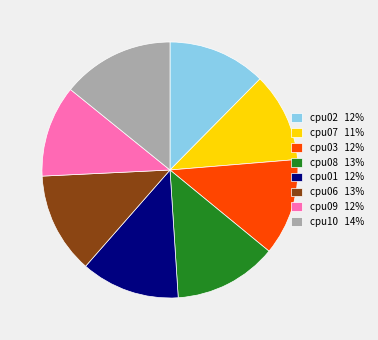

Is there any slice that represents more than half of the pie?

No